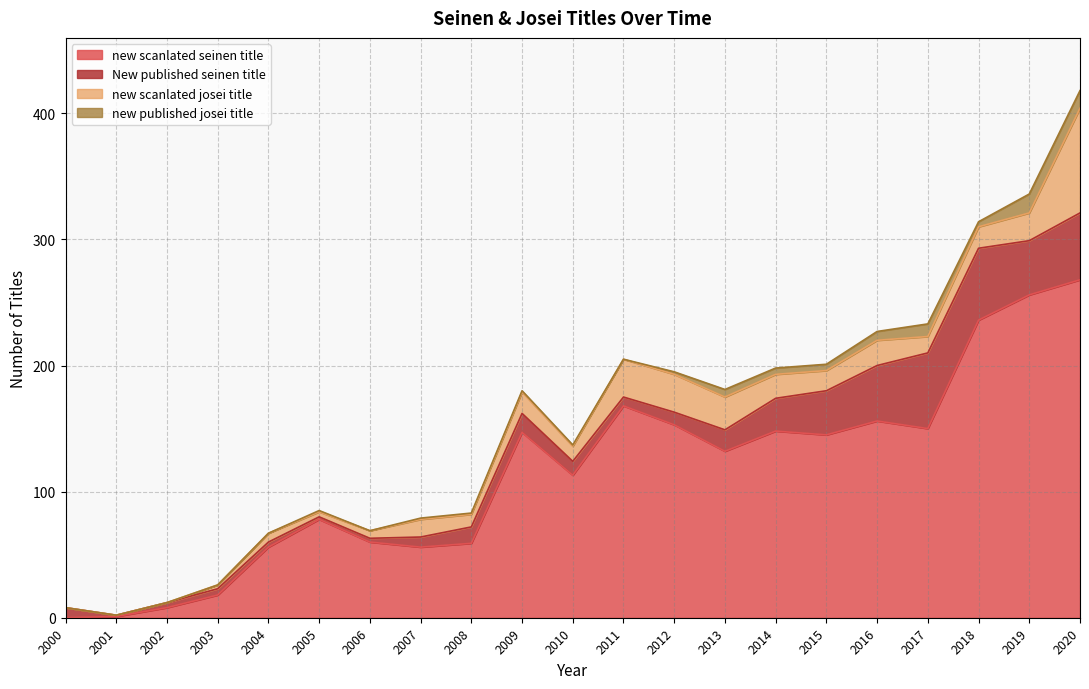

At 2013, list the series in order from smallest to largest.

new published josei title, New published seinen title, new scanlated josei title, new scanlated seinen title